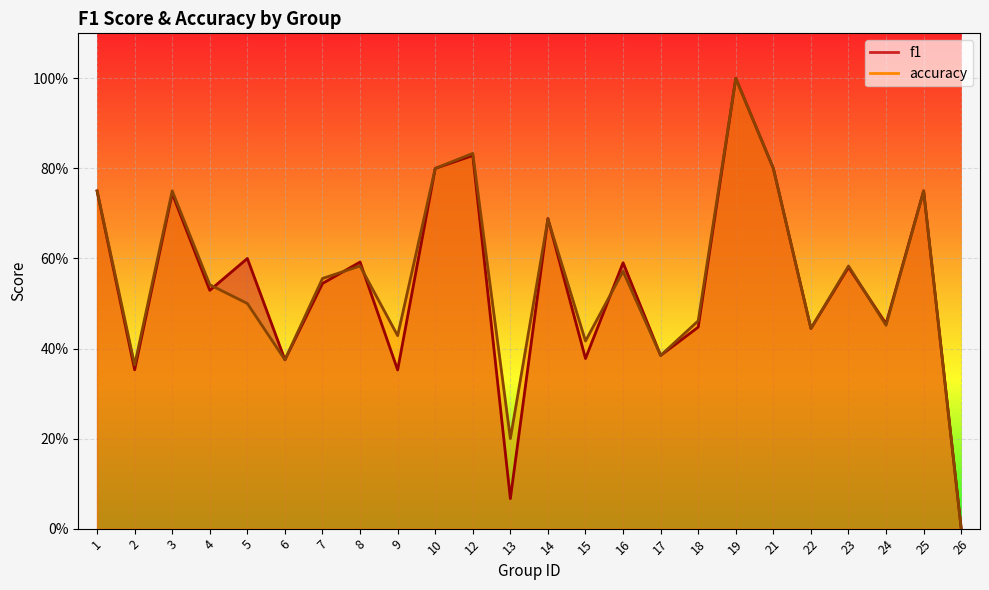

How many positive values does the accuracy series have?

23